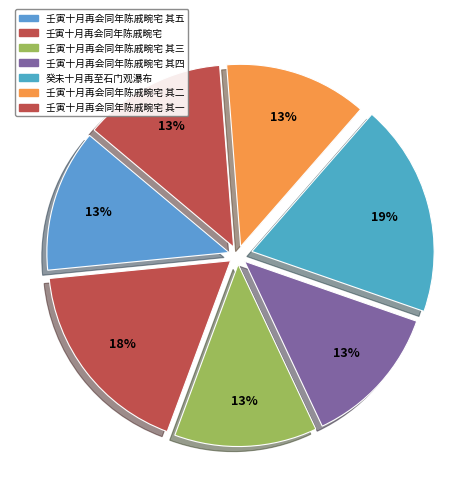

To the nearest percent, what is the combined percentage of 壬寅十月再会同年陈戚畹宅 其四 and 壬寅十月再会同年陈戚畹宅 其二?

25%